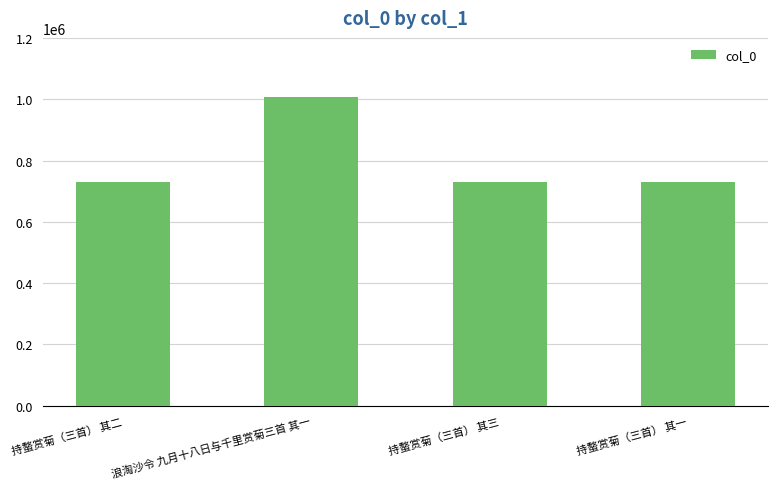

What is the average value?

799884